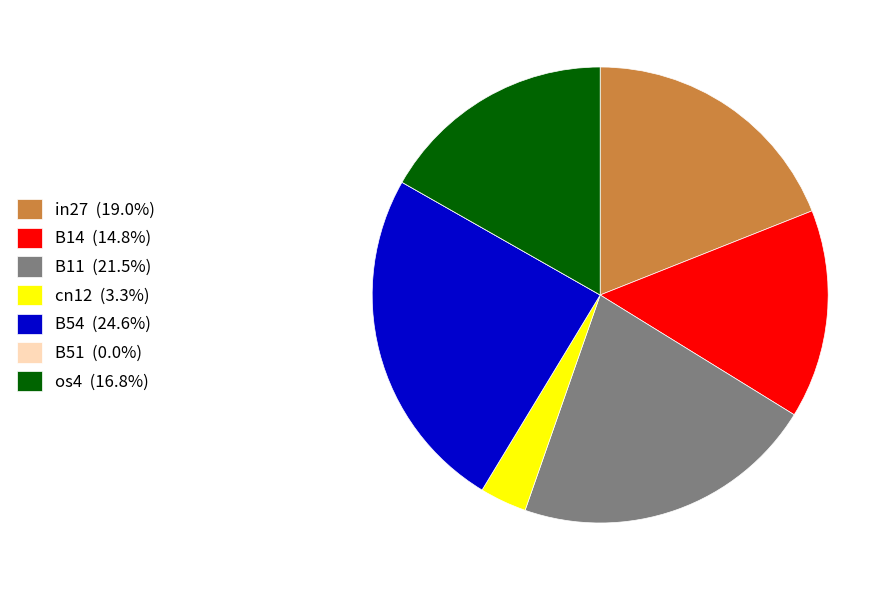

Does in27 (19.0%) account for over 50% of the chart?

No